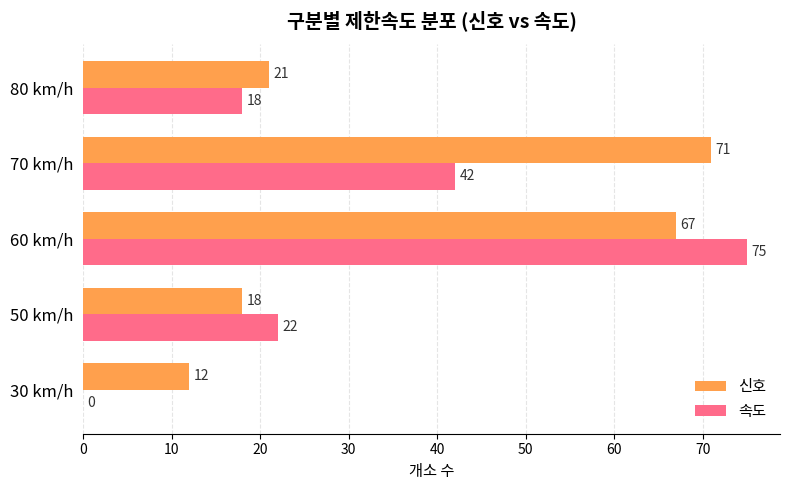

What is the sum of the 속도 values at 60 km/h and 80 km/h?

93